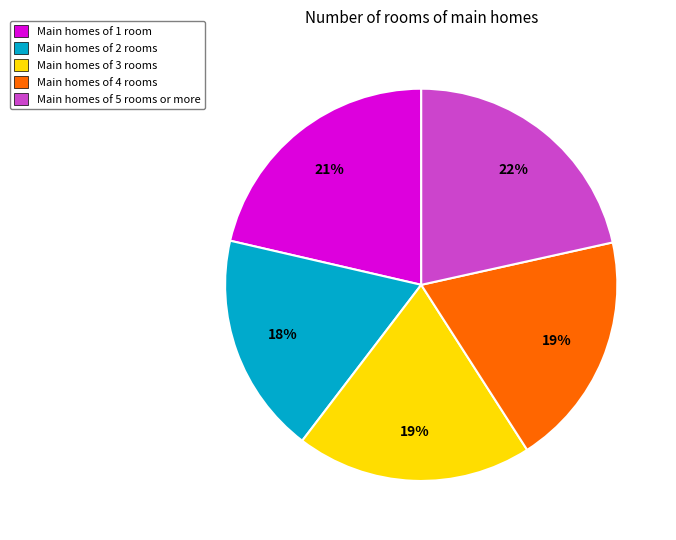

True or false: Main homes of 4 rooms accounts for 19% of the total.

True